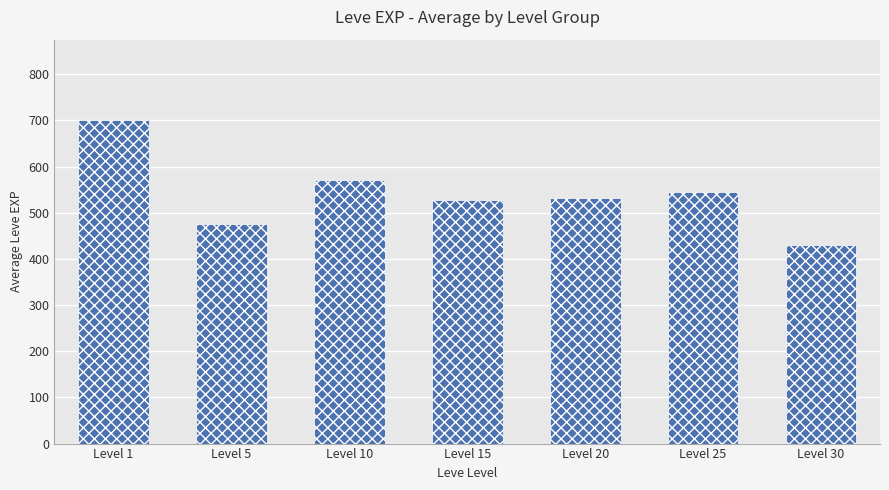

What is the difference between the values at Level 30 and Level 10?

140